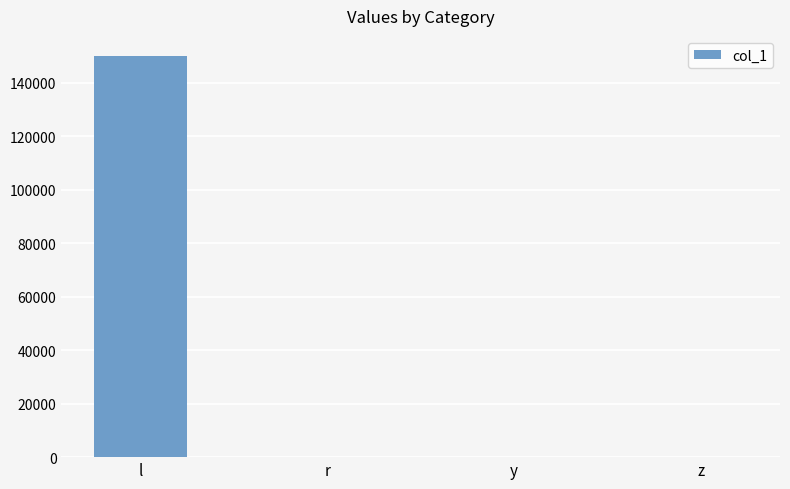

What is the sum of all values?

150024.5